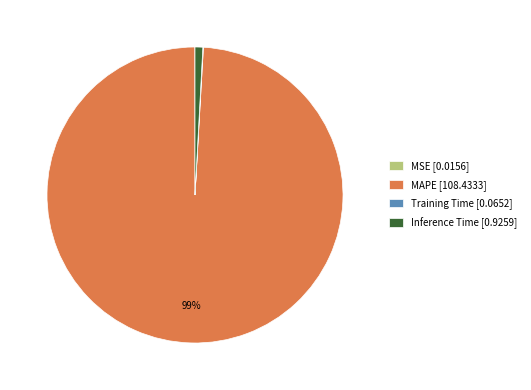

To the nearest percent, what is the difference between the largest and smallest slice percentages?

99%